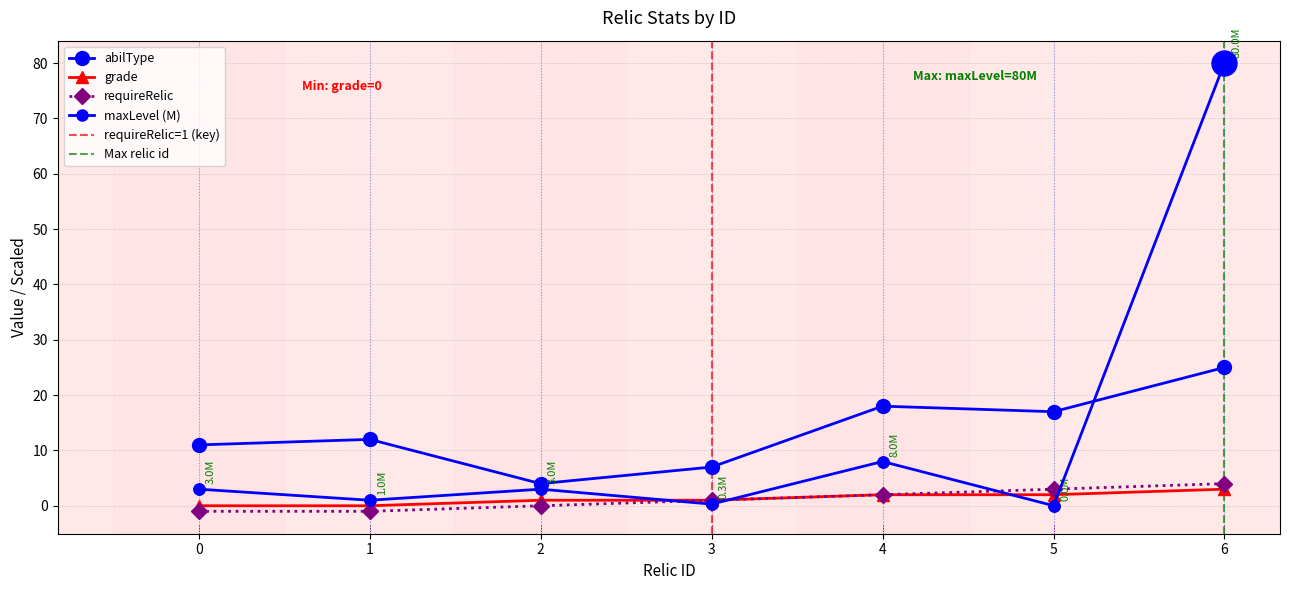

True or false: grade has more than 0 points higher than both neighbors.

False